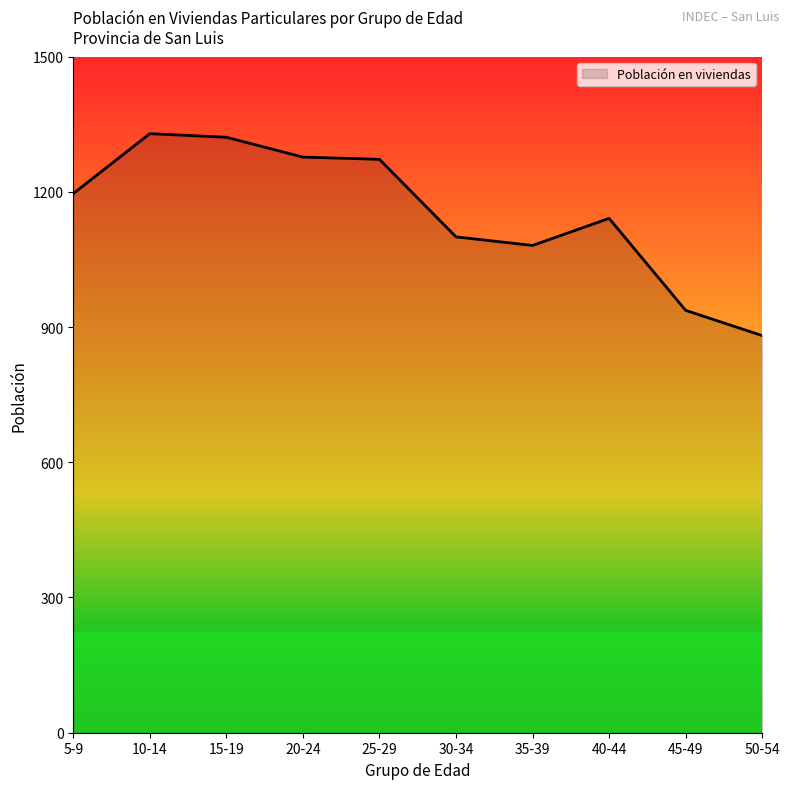

How many lines are shown in the chart?

1